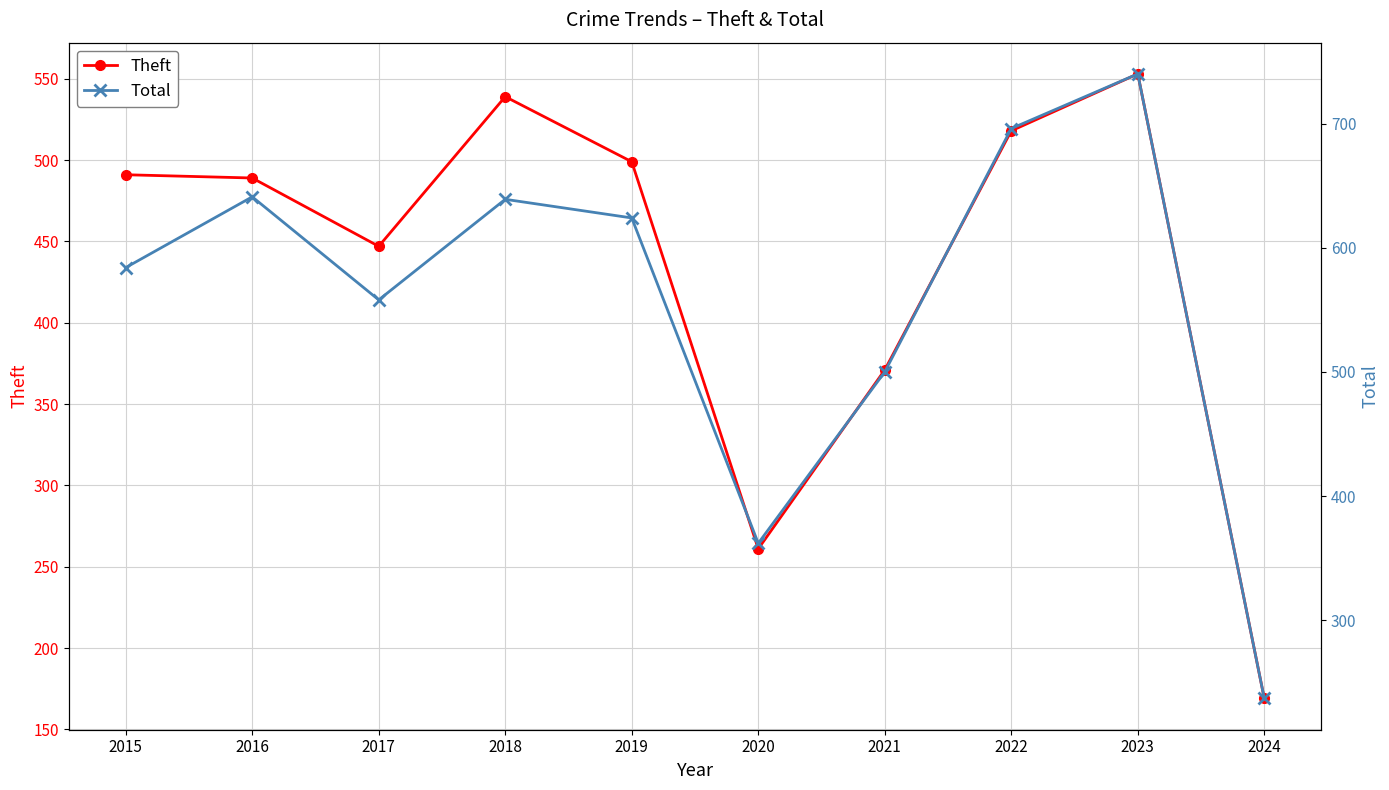

Does the chart have visible grid lines?

Yes